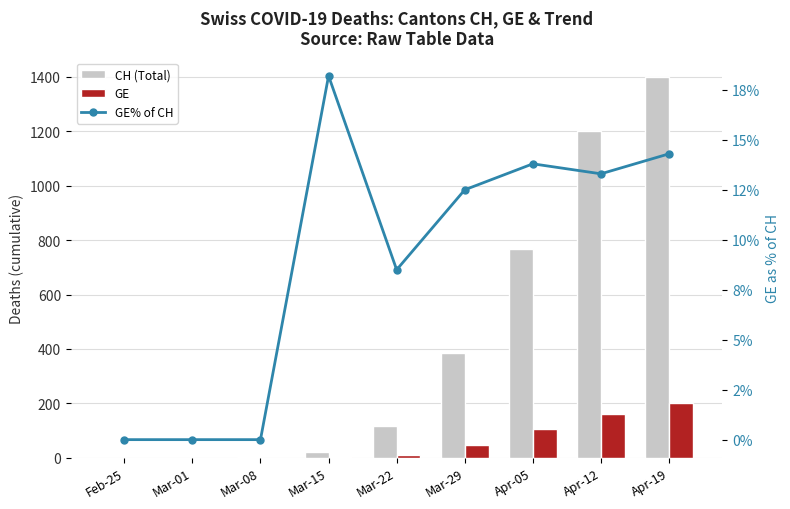

At which label does GE% of CH first exceed 12?

Mar-15